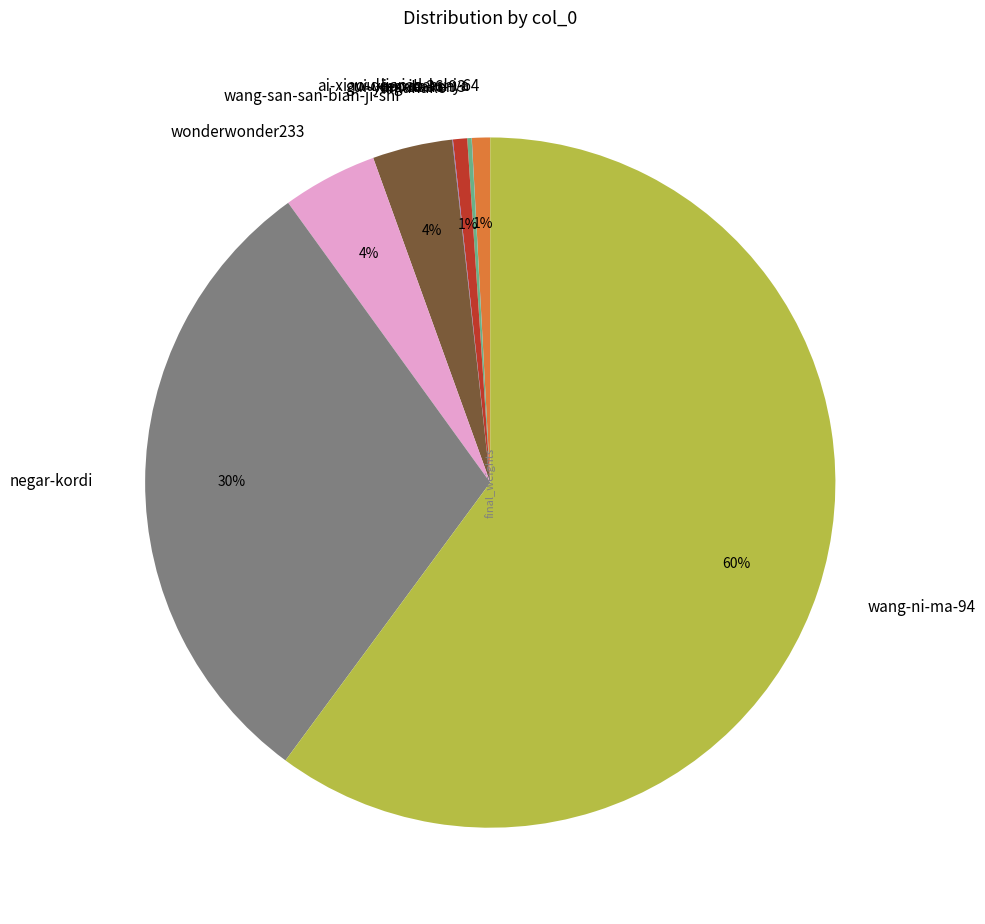

Which category has the biggest portion of the pie?

wang-ni-ma-94